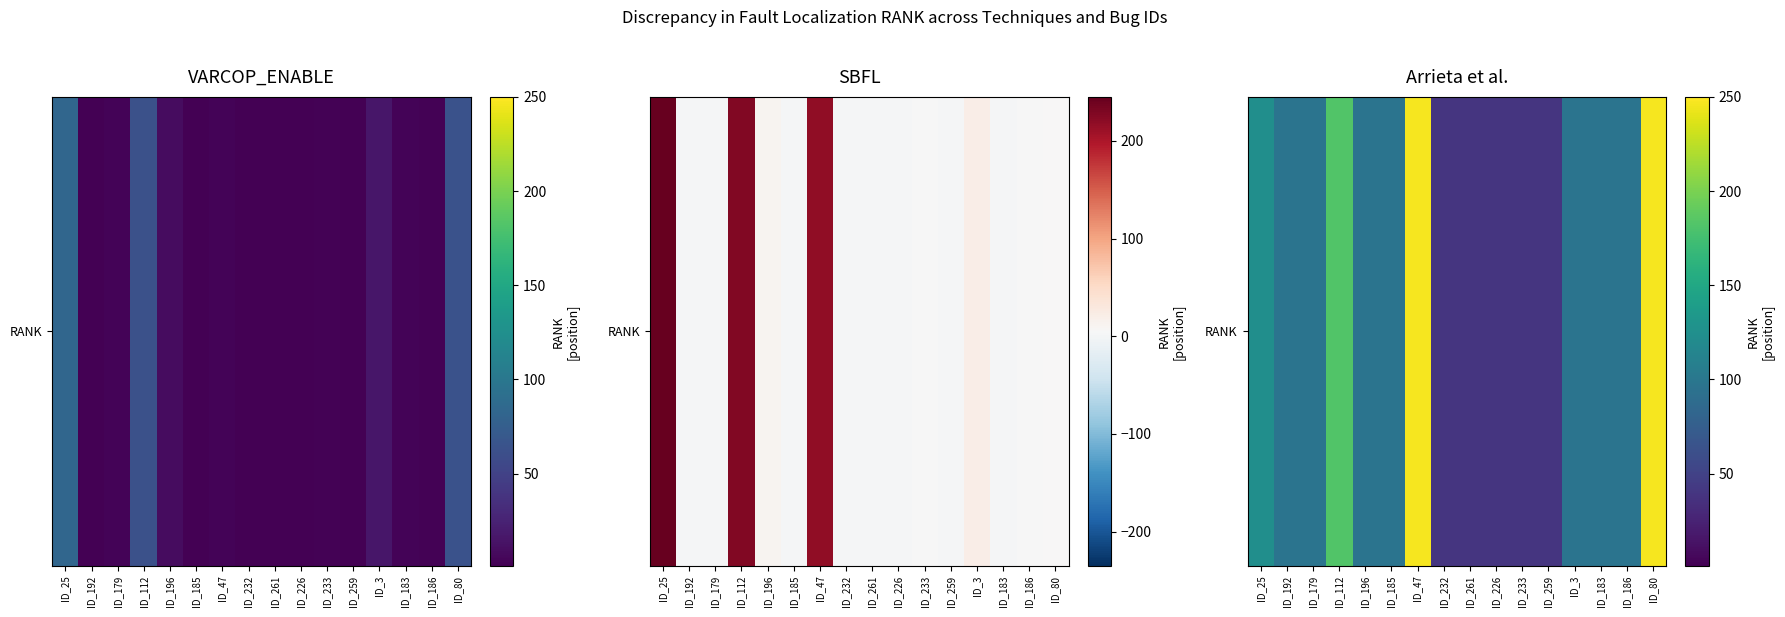

Count the number of values greater than 97.

4